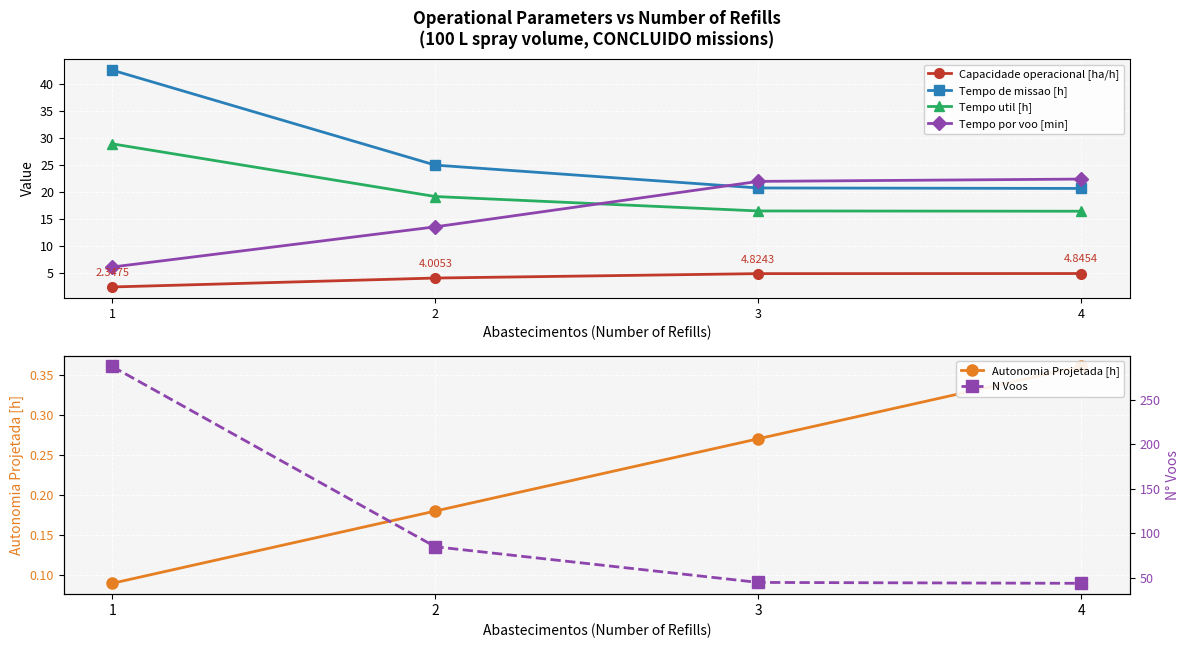

List the labels in order of Tempo util [h] value, largest first.

1, 2, 3, 4